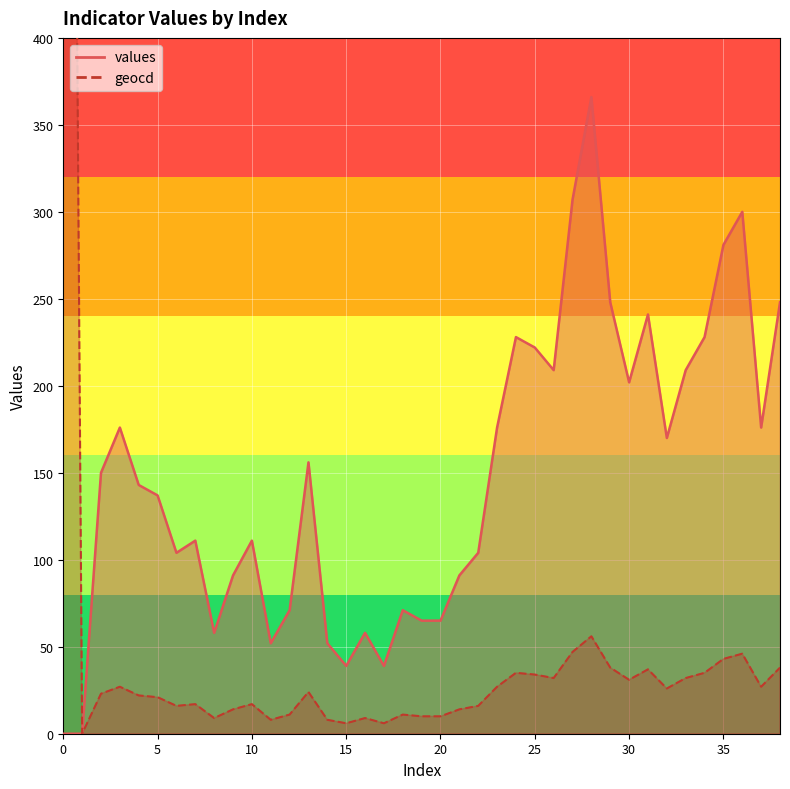

List the series in order of their peak value, lowest first.

values, geocd